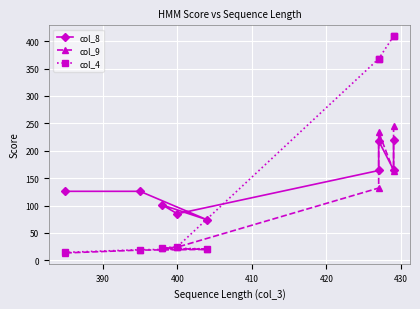

True or false: col_4 and col_8 intersect in this chart.

True